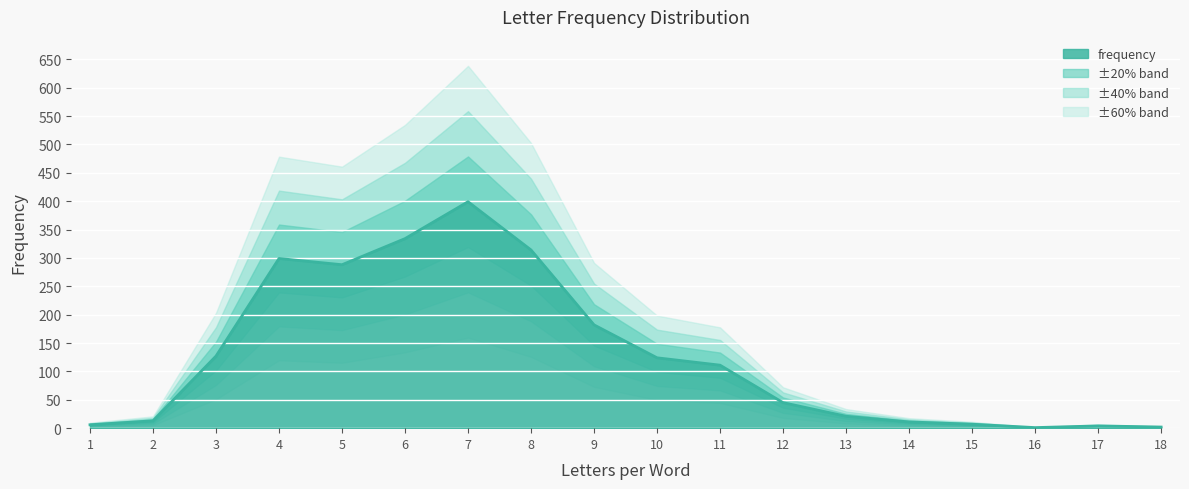

What is the difference between the maximum and second lowest values?

397